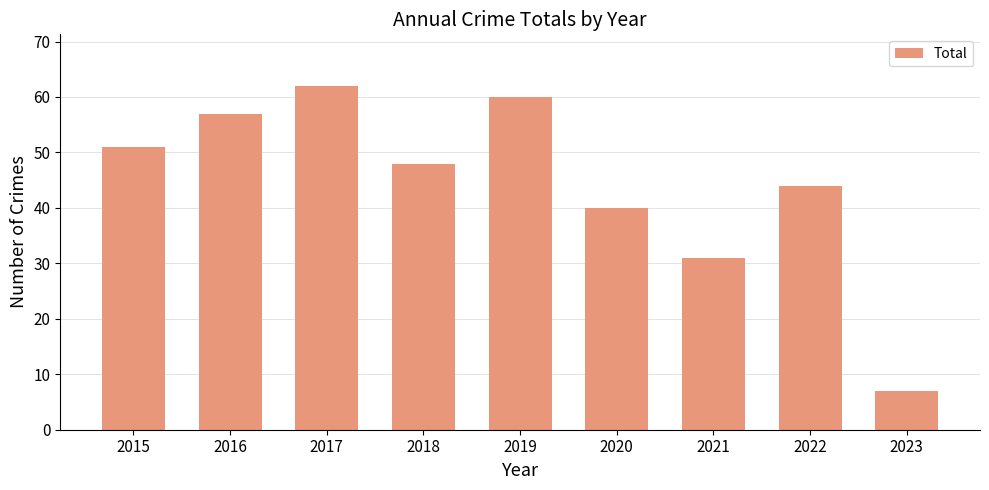

Is it true that the value at 2019 is 60?

True